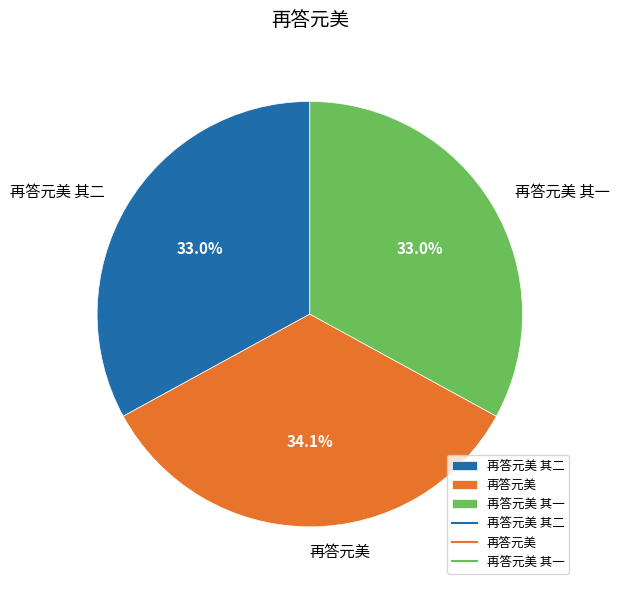

Approximately how many times larger is the value at 再答元美 其一 compared to 再答元美?

1.0